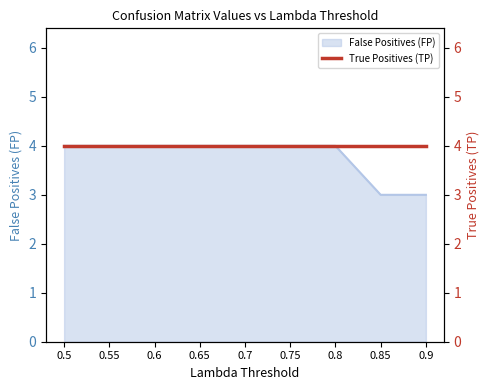

What is the value of the 1st point from the left?

4